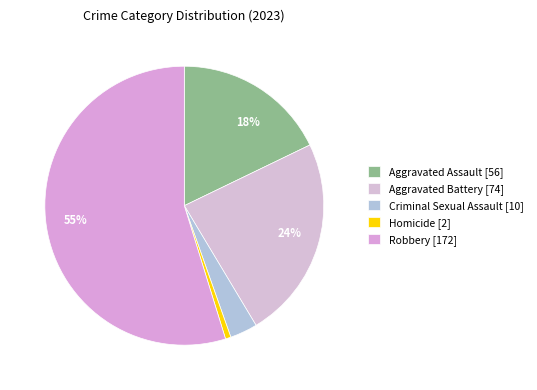

To the nearest percent, what is the difference between the Criminal Sexual Assault and Homicide slice percentages?

3%